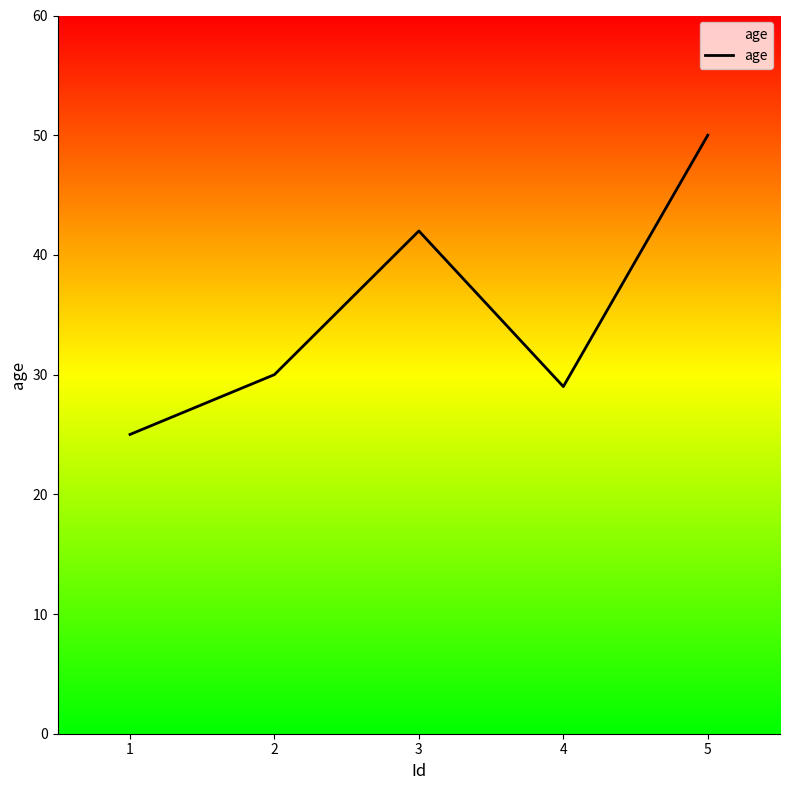

Rank the categories by value from highest to lowest.

5, 3, 2, 4, 1